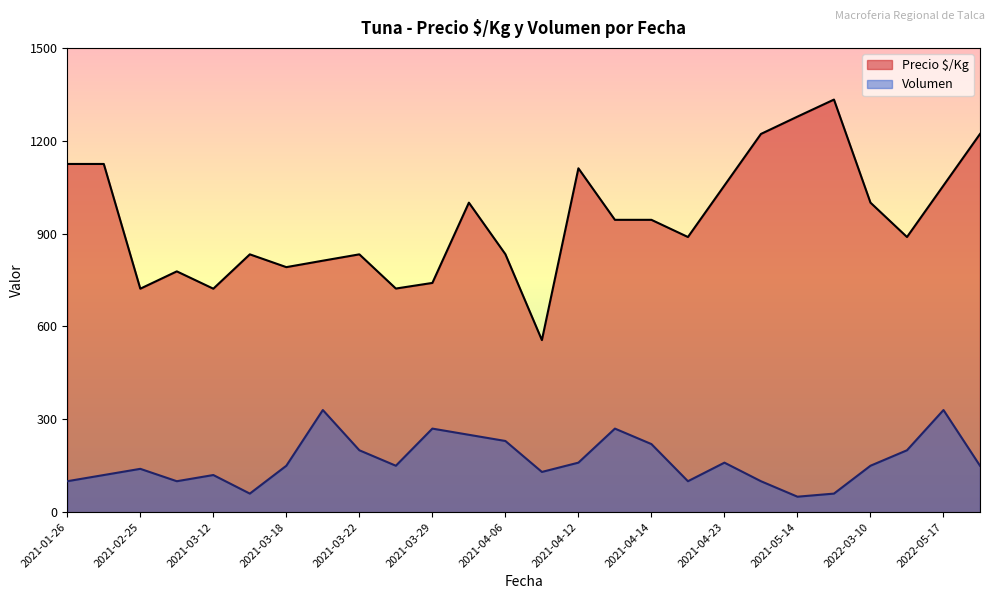

What are all the series names shown in the legend?

Precio $/Kg, Volumen